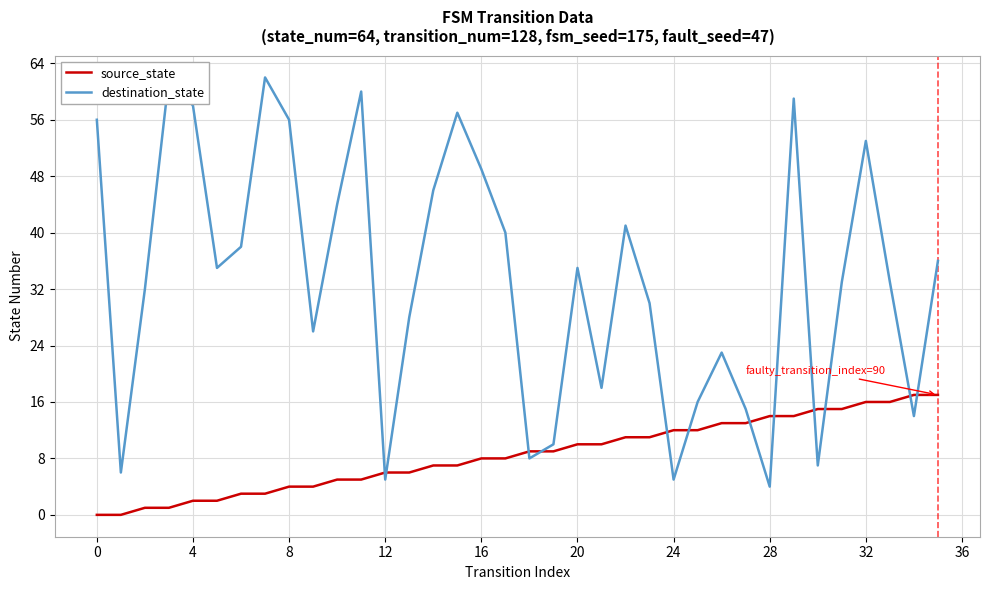

The source_state series shows 2 at 24. True or false?

False